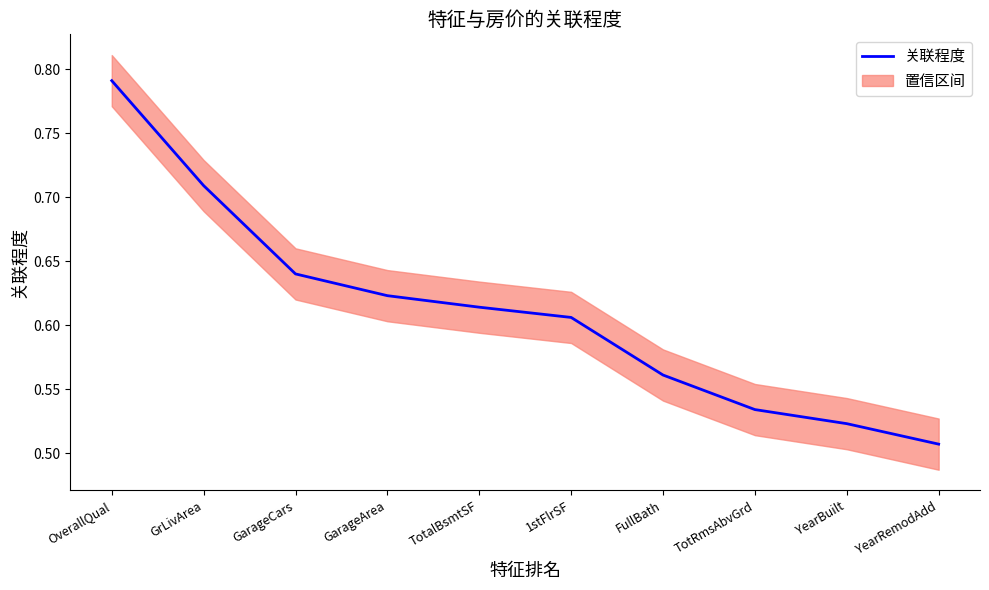

What is the minimum value shown in the chart?

0.5